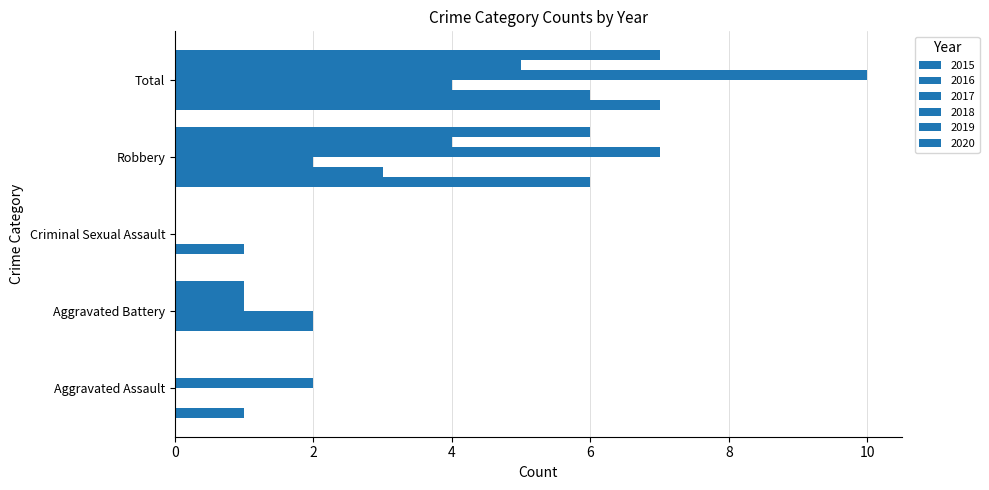

At which label does 2020 first exceed 1?

Robbery